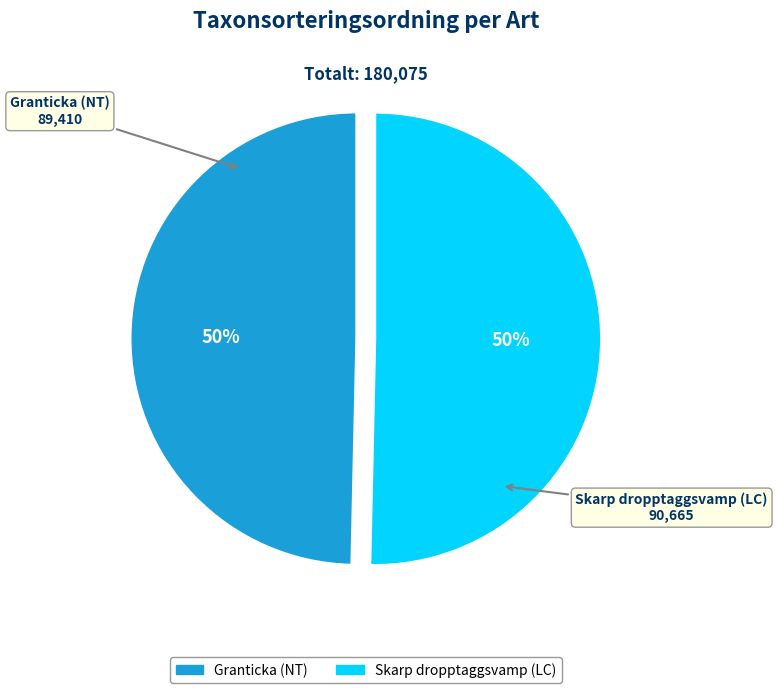

To the nearest percent, what percentage of the pie is Granticka (NT)?

50%